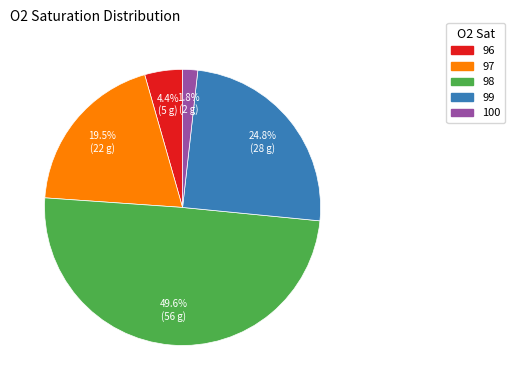

Which has a higher value, 100 or 96?

96